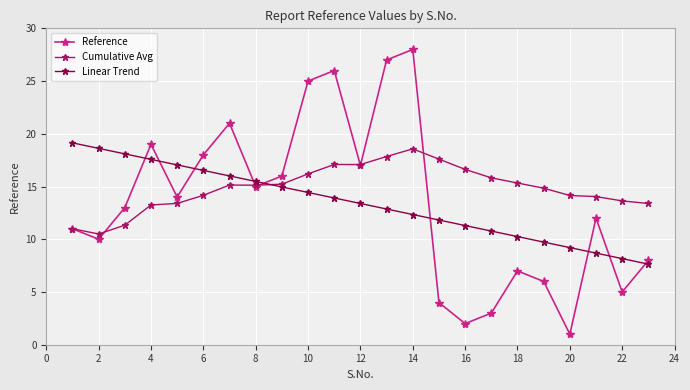

What is the average value of the Cumulative Avg series?

14.8